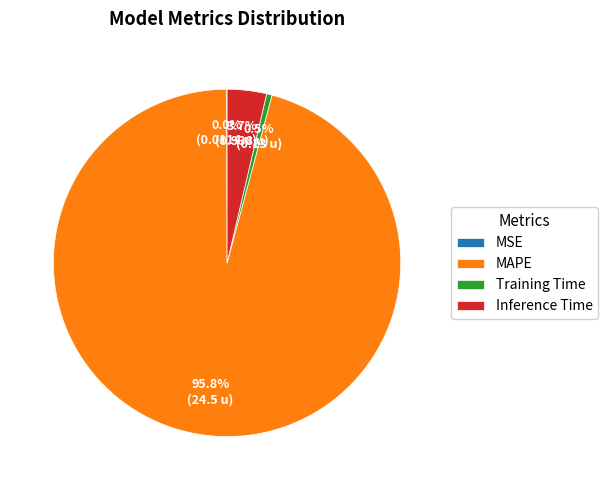

Do MAPE and Training Time together represent more than half of the pie?

Yes